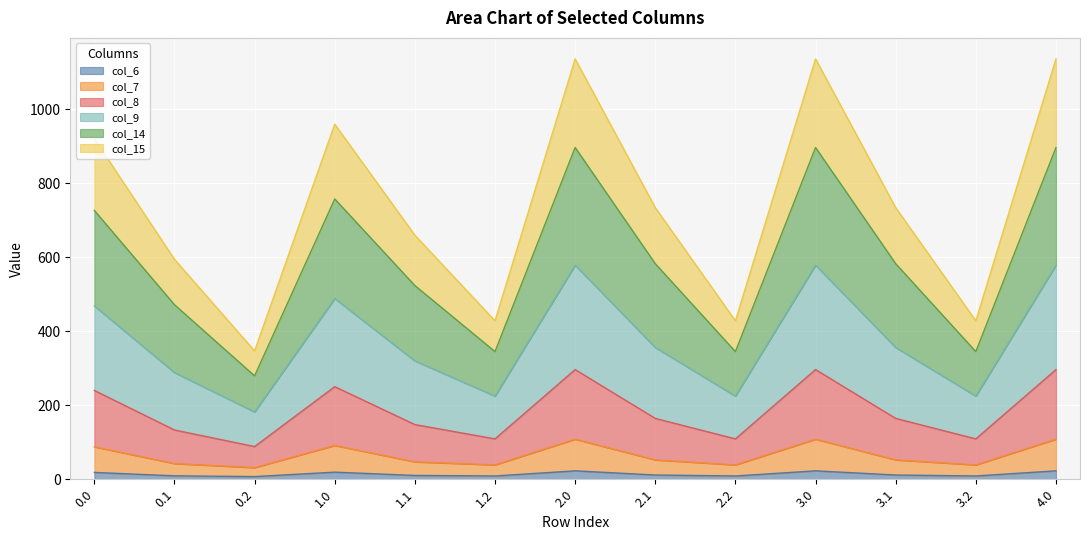

Which series has the largest total across all categories?

col_14